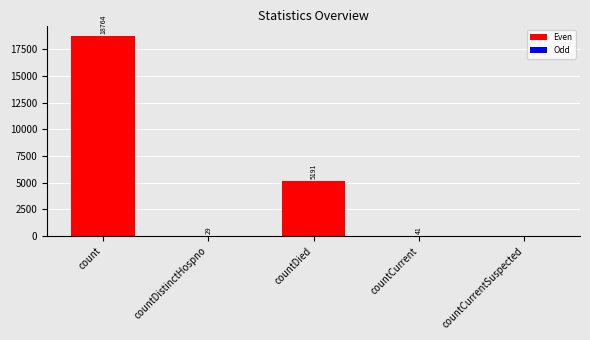

Read the value at countDied, to the nearest 100.

5200